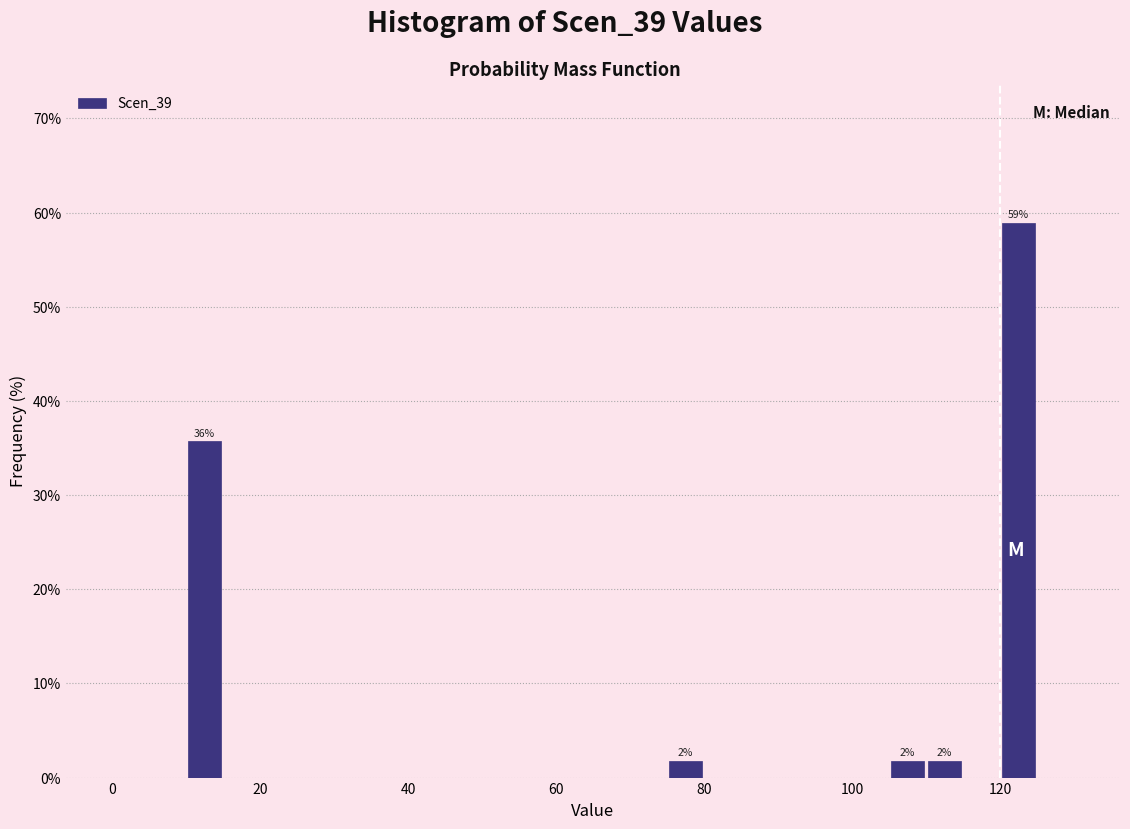

Read against the x-axis, roughly where is the centre of the tallest bar?

122